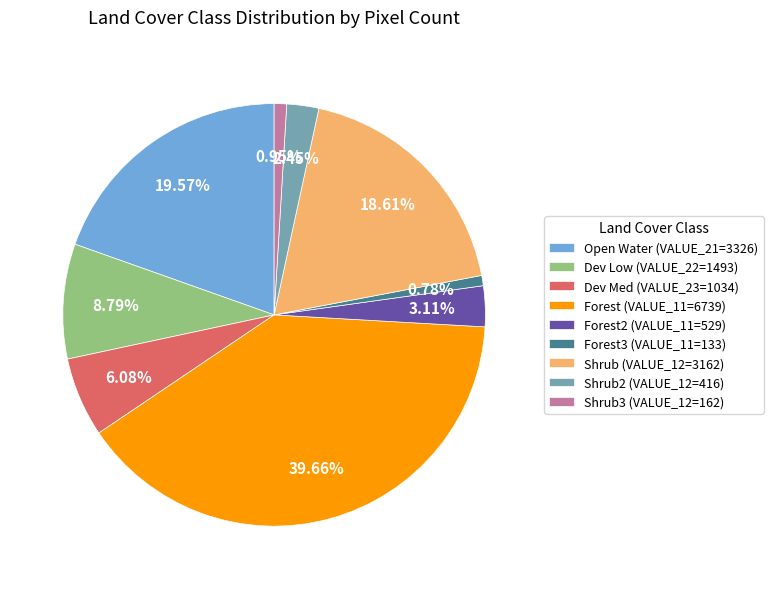

Do Shrub (VALUE_12=3162) and Forest3 (VALUE_11=133) together represent more than half of the pie?

No